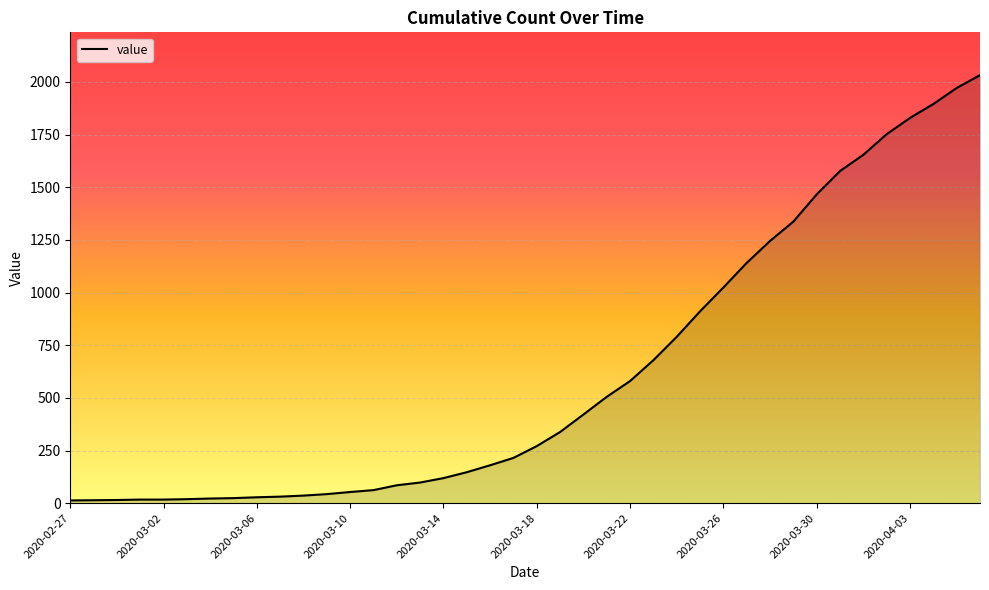

What is the greatest value displayed?

2032